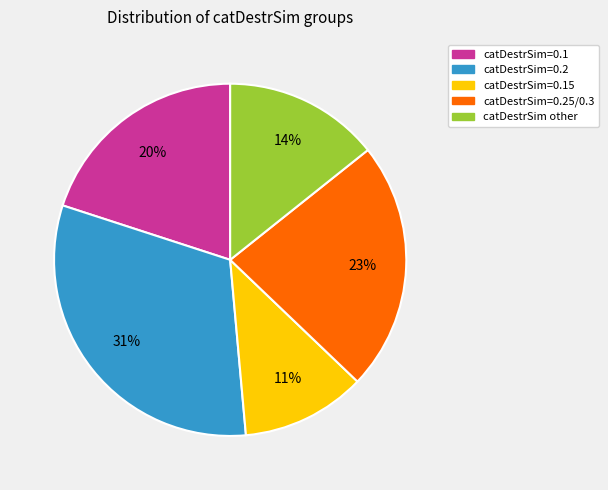

Does any single category account for the majority?

No